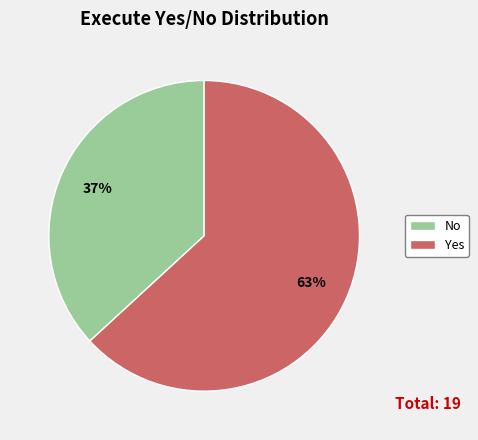

Between Yes and No, which is larger?

Yes